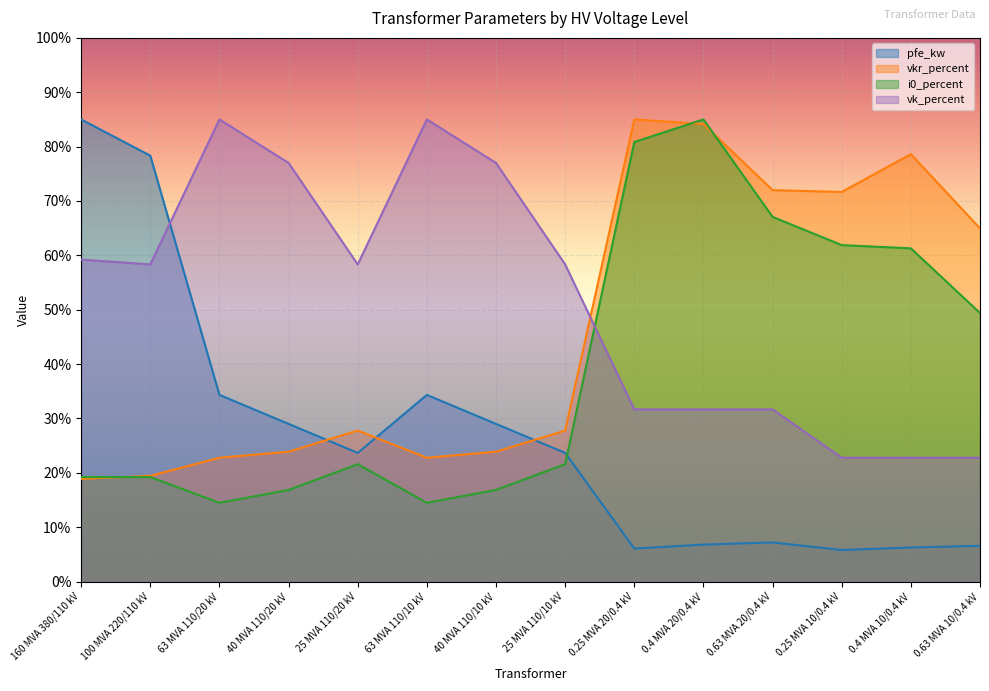

What are all the series names shown in the legend?

pfe_kw, vkr_percent, i0_percent, vk_percent